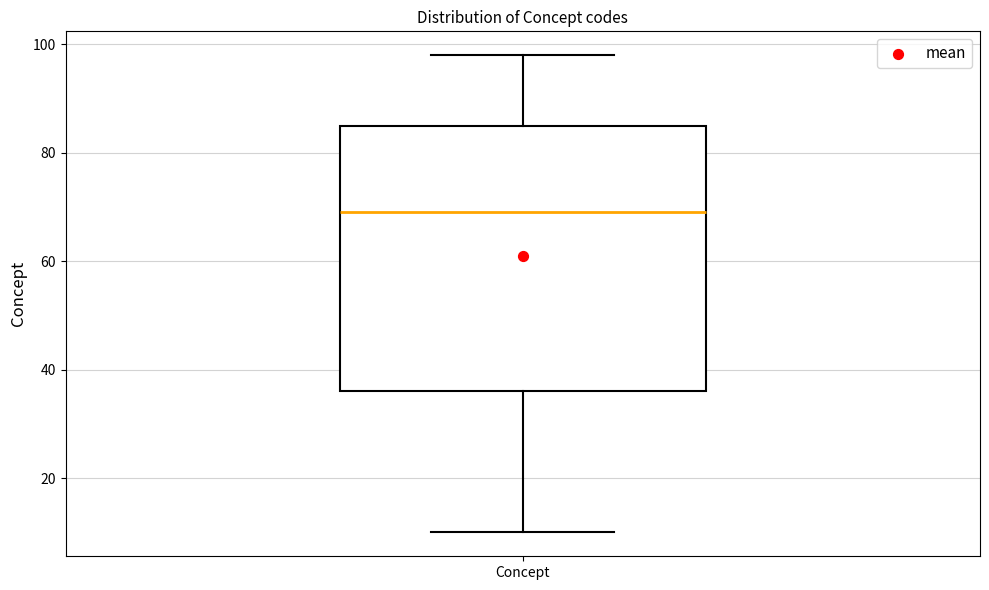

Read this box plot against the y-axis: the position of the median line, the range covered by the box, and the ends of both whiskers. The values are not printed on the chart, so give them approximately, as read against the axis.

median 70, box 36 to 86, whiskers 10 to 98